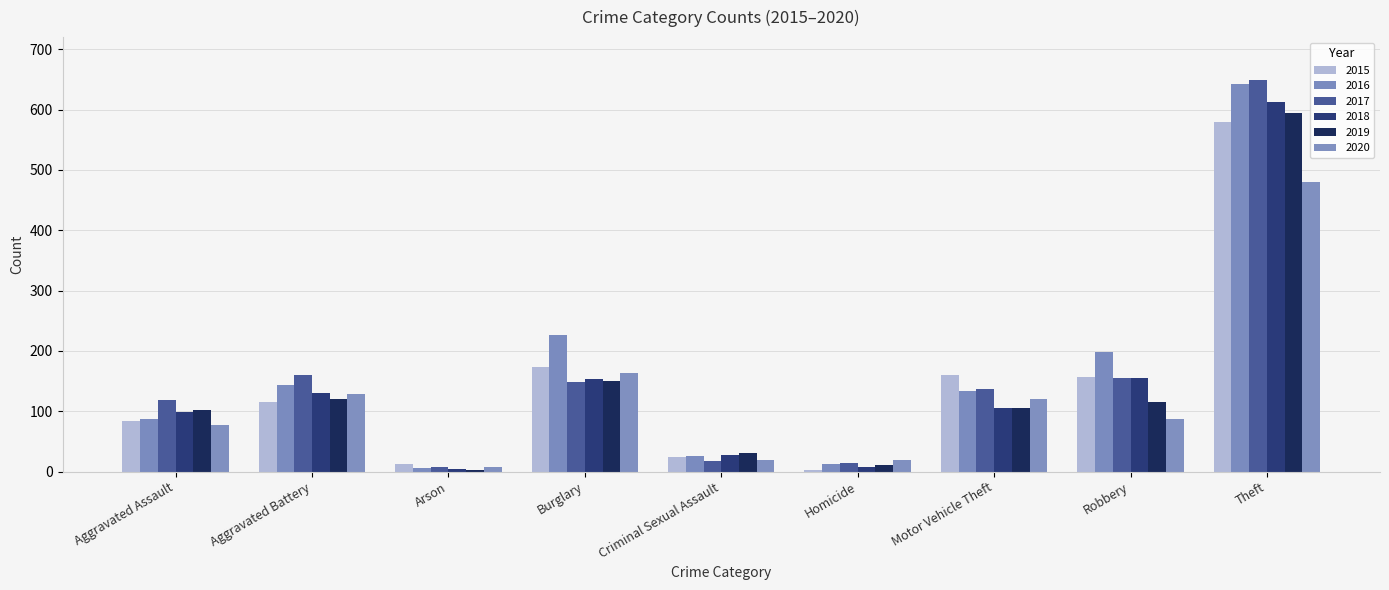

How many bars are there in each group?

6